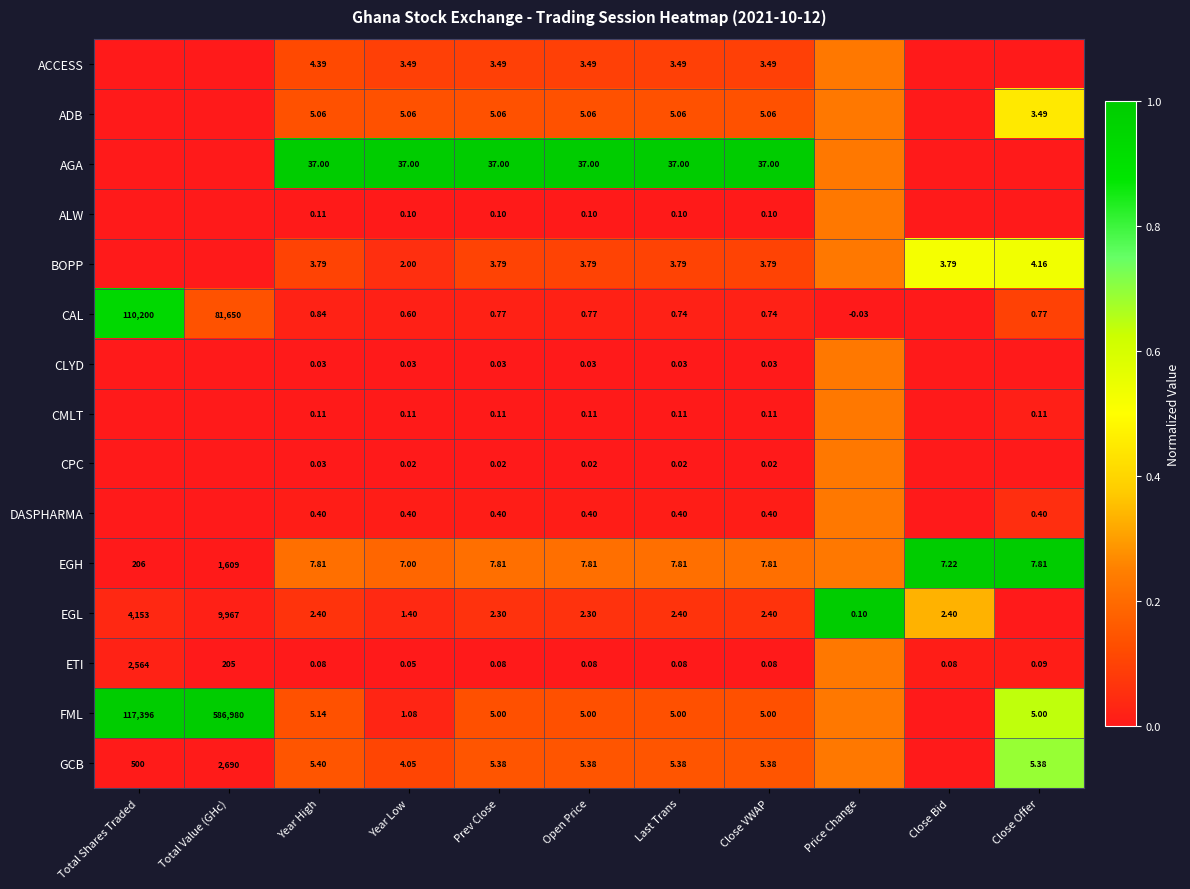

At Close VWAP, list the series in order from smallest to largest.

CPC, CLYD, ETI, ALW, CMLT, DASPHARMA, CAL, EGL, ACCESS, BOPP, FML, ADB, GCB, EGH, AGA